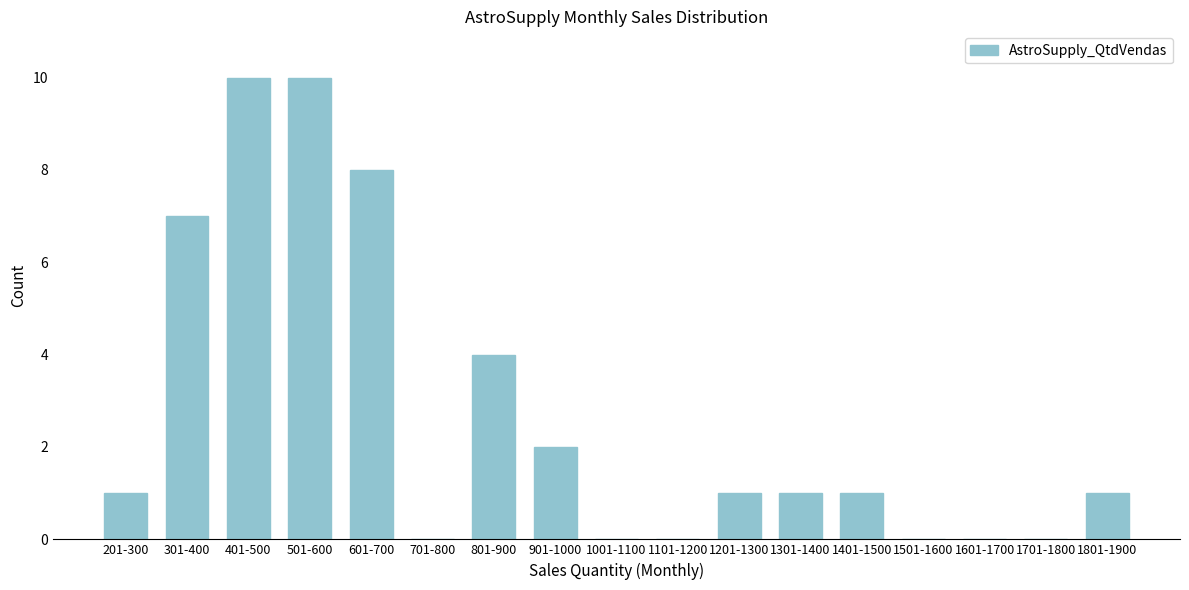

Reading left to right, transcribe all the data shown in this chart.

201-300=1	301-400=7	401-500=10	501-600=10	601-700=8	701-800=0	801-900=4	901-1000=2	1001-1100=0	1101-1200=0	1201-1300=1	1301-1400=1	1401-1500=1	1501-1600=0	1601-1700=0	1701-1800=0	1801-1900=1